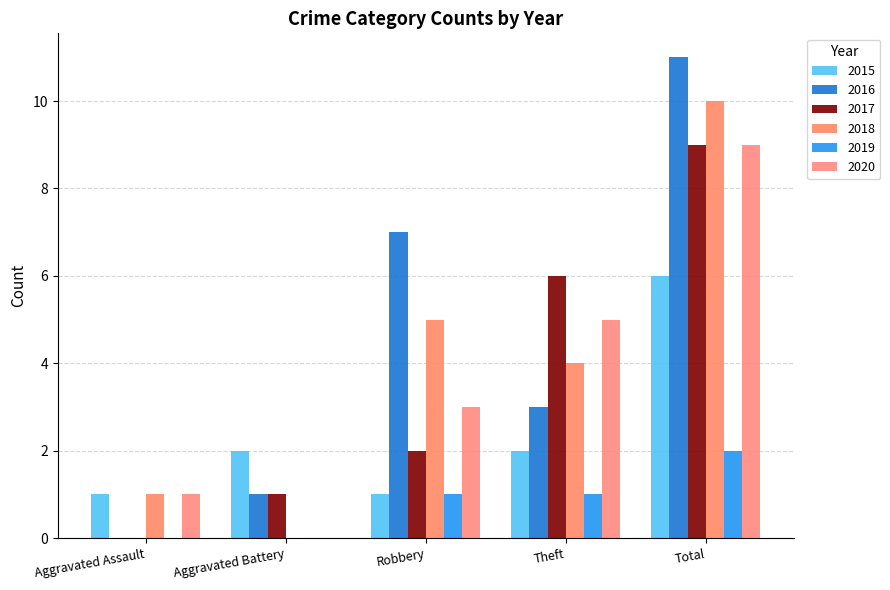

Which series has the largest total across all categories?

2016